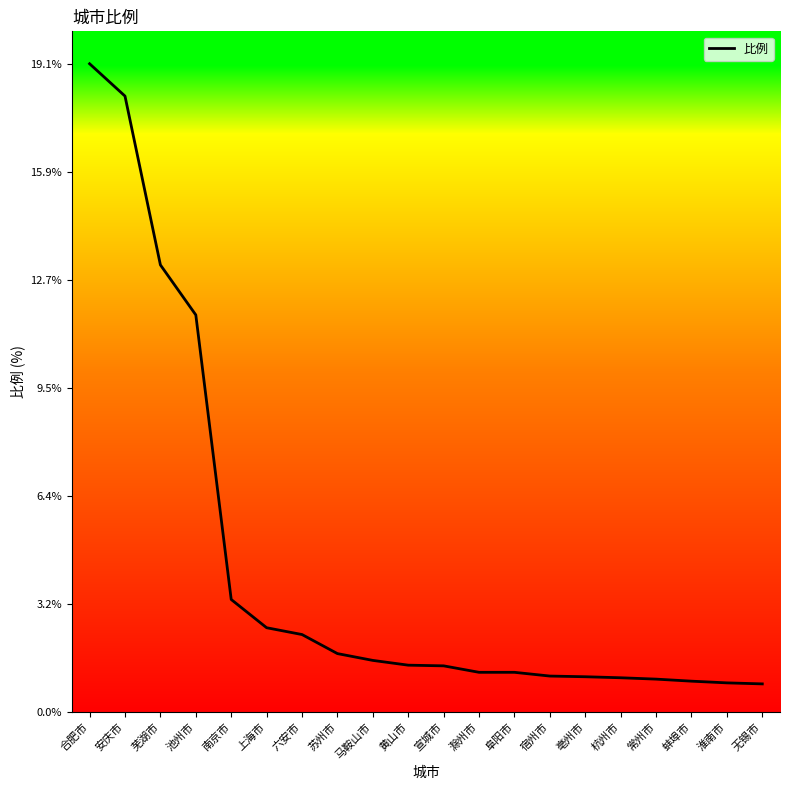

What is the minimum value shown in the chart?

0.8